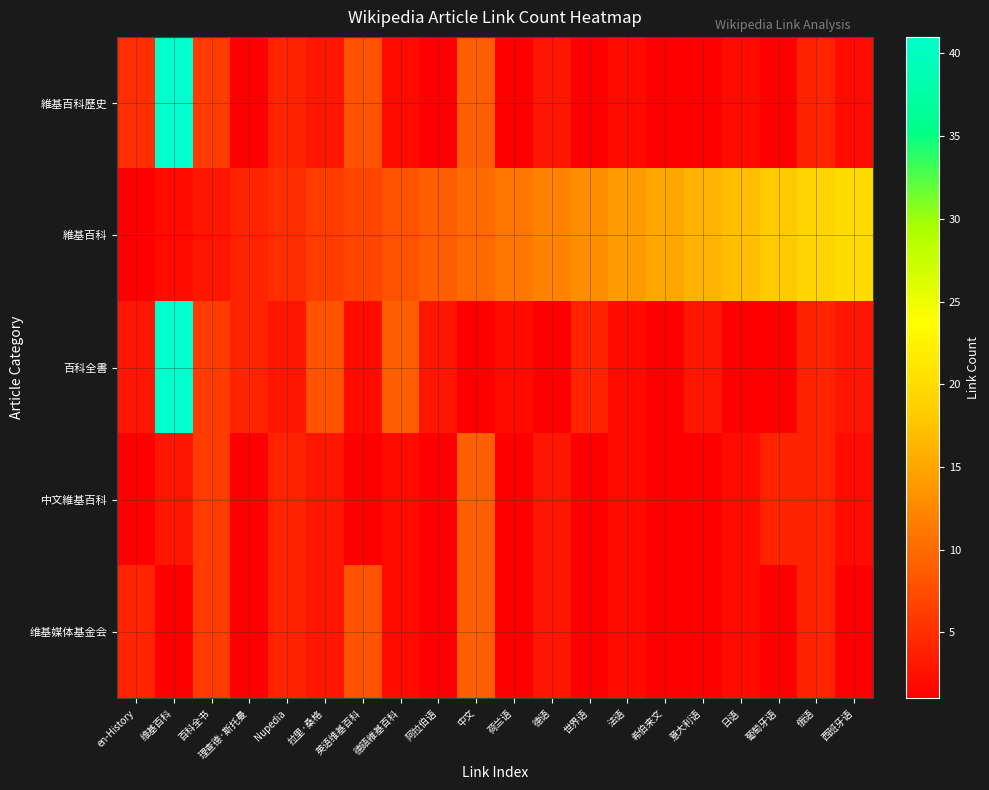

What is the difference between the highest and lowest values at 世界语?

12